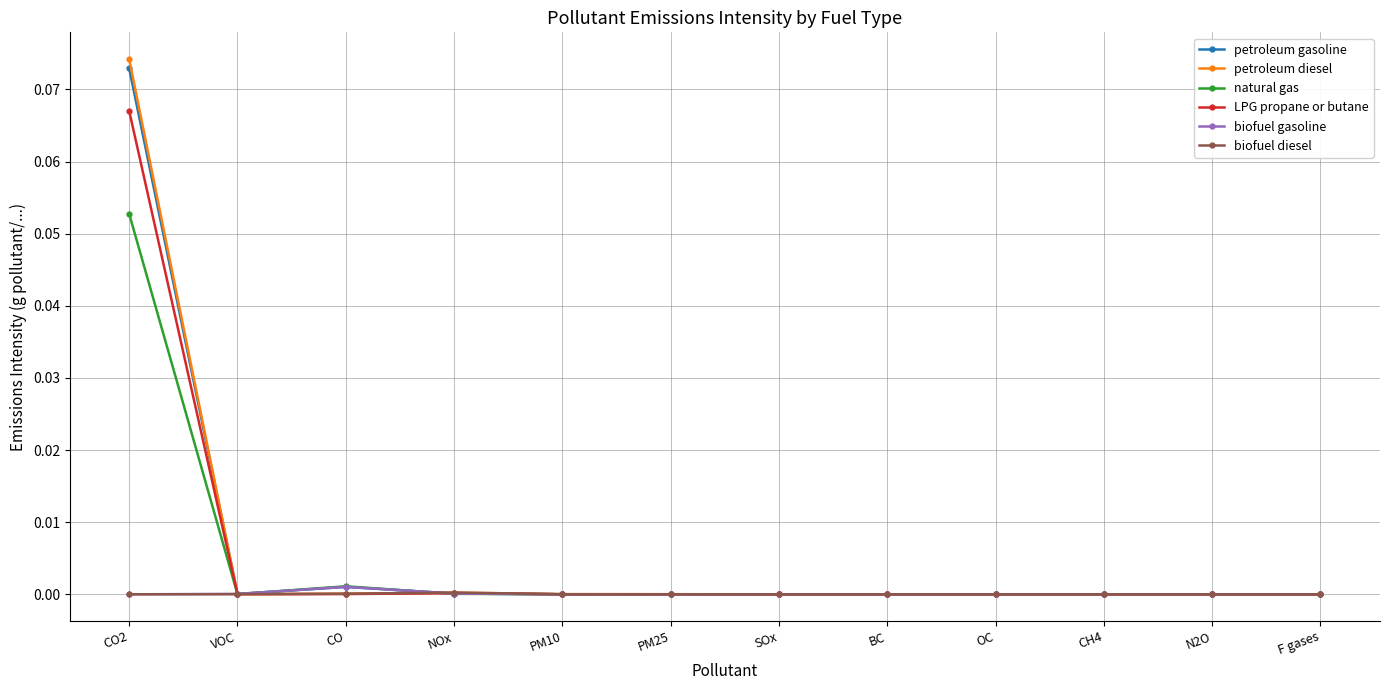

Which label corresponds to the largest value in the chart?

CO2